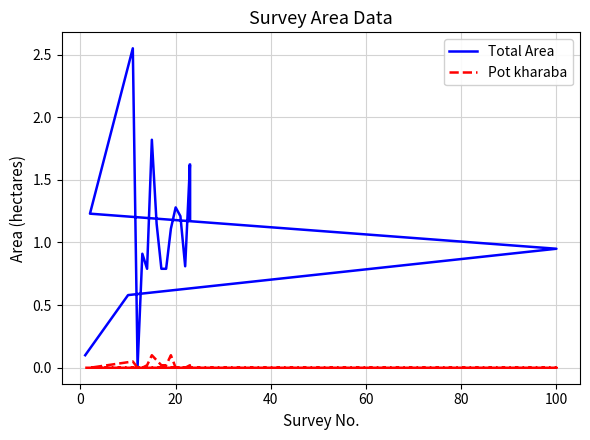

Is it true that Pot kharaba equals -0.1 at 20?

False